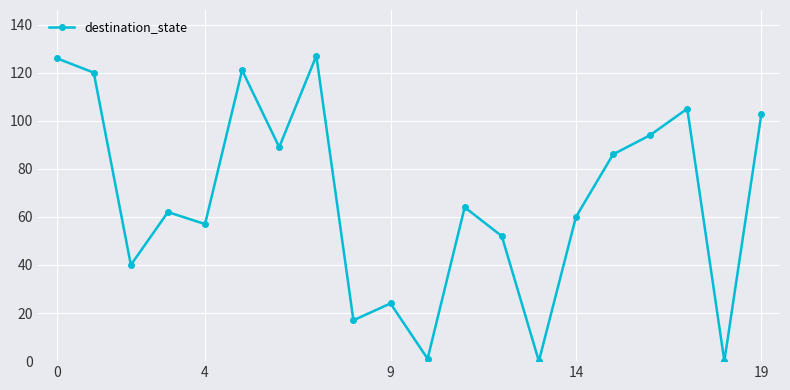

What is the greatest value displayed?

127